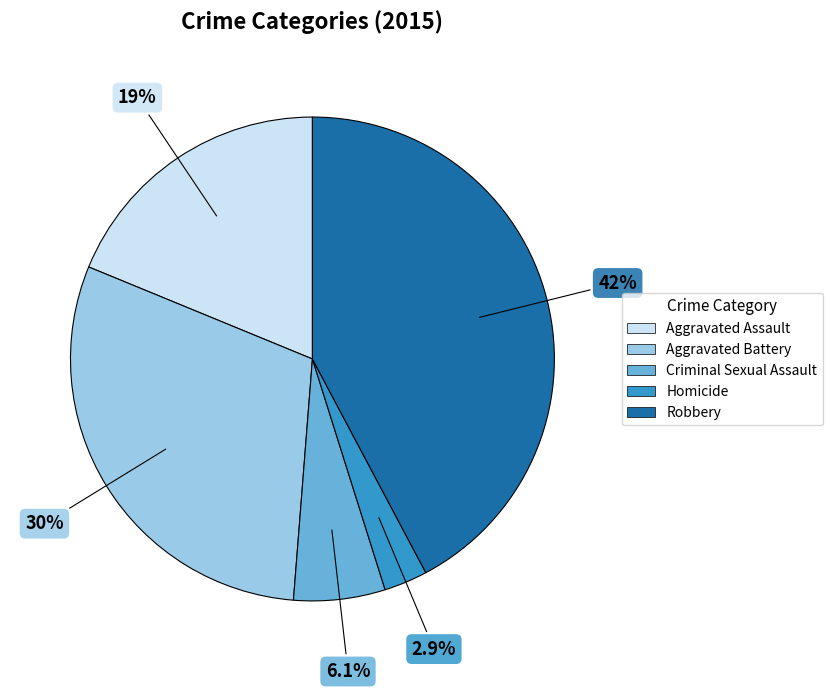

Rank the categories by value from highest to lowest.

Robbery, Aggravated Battery, Aggravated Assault, Criminal Sexual Assault, Homicide